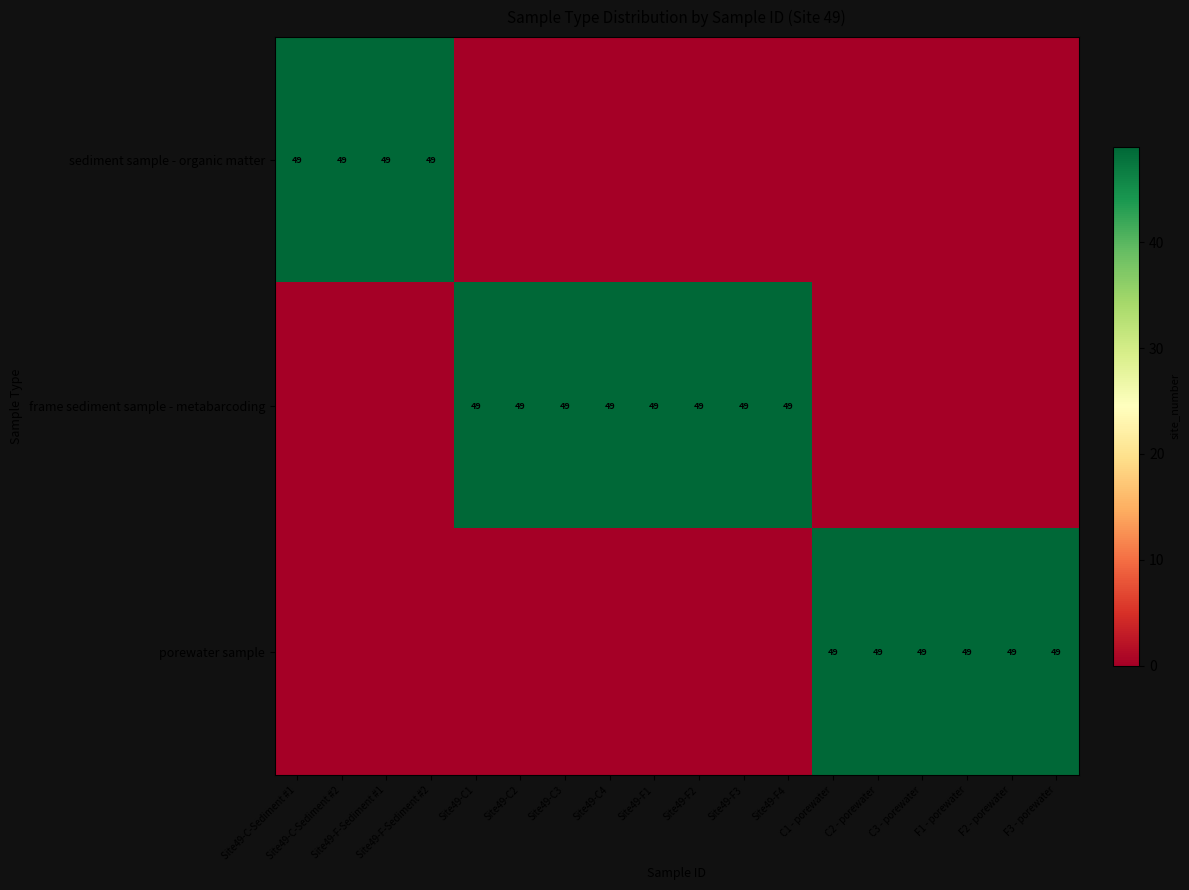

The frame sediment sample - metabarcoding series shows 68 at Site49-C4. True or false?

False